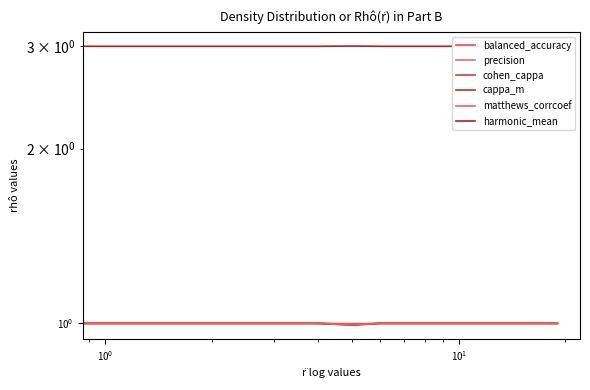

Does the chart display data point markers on the line(s)?

No